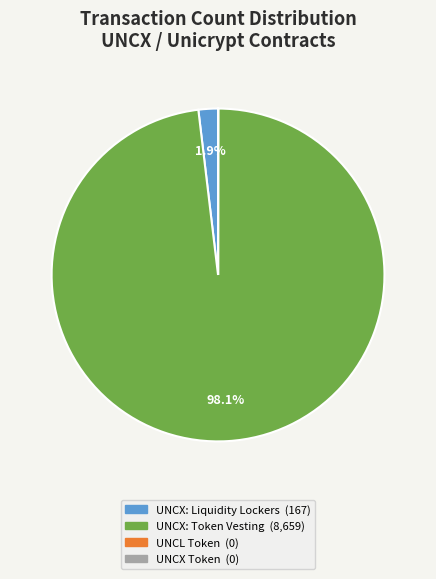

Is there any slice that represents more than half of the pie?

Yes